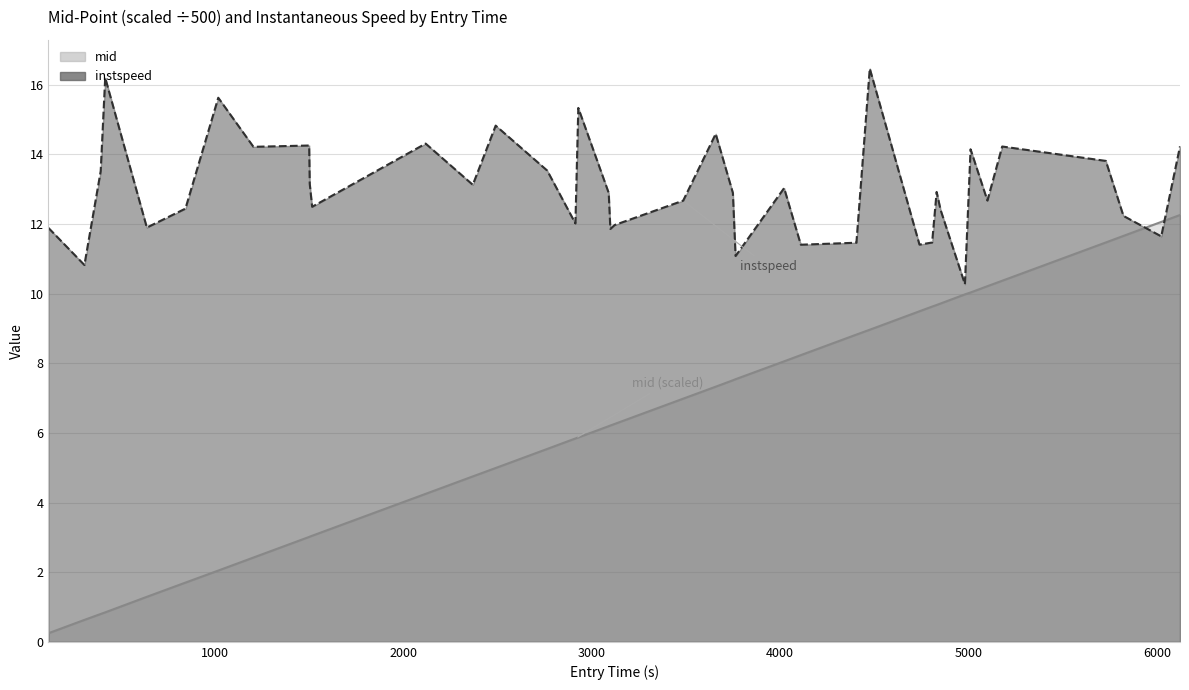

At how many categories does at least one series exceed 4?

40